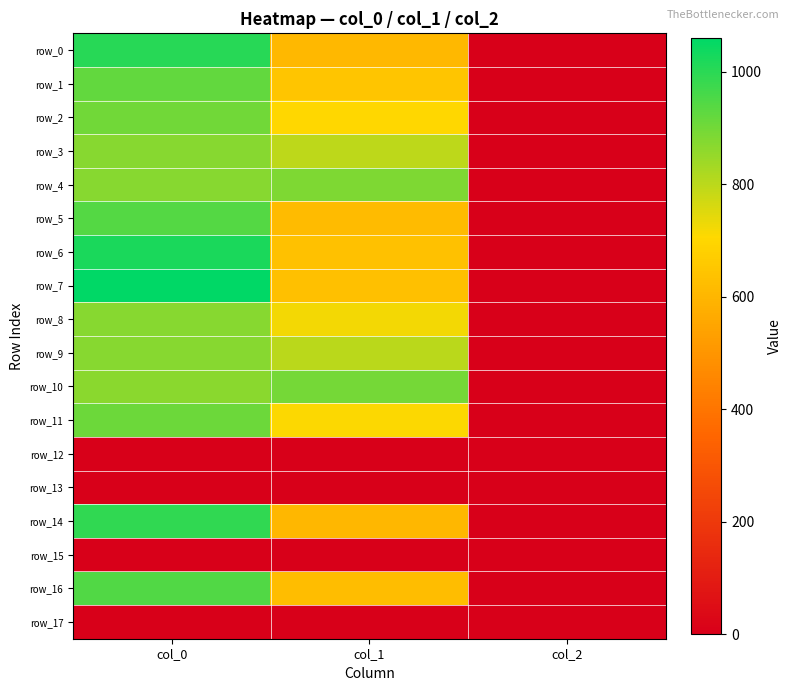

Which label corresponds to the largest value in the chart?

col_0